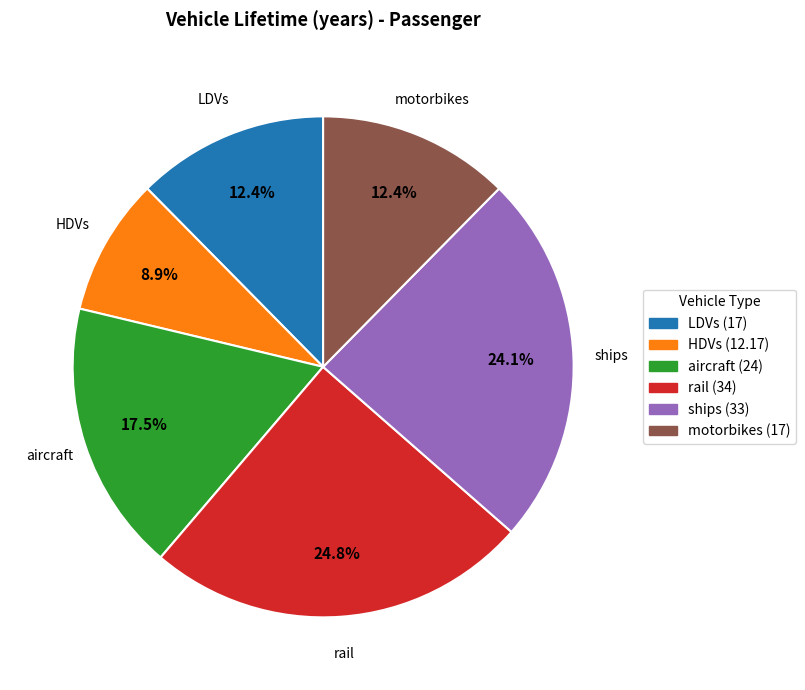

What portion of the pie excludes ships?

75.9%